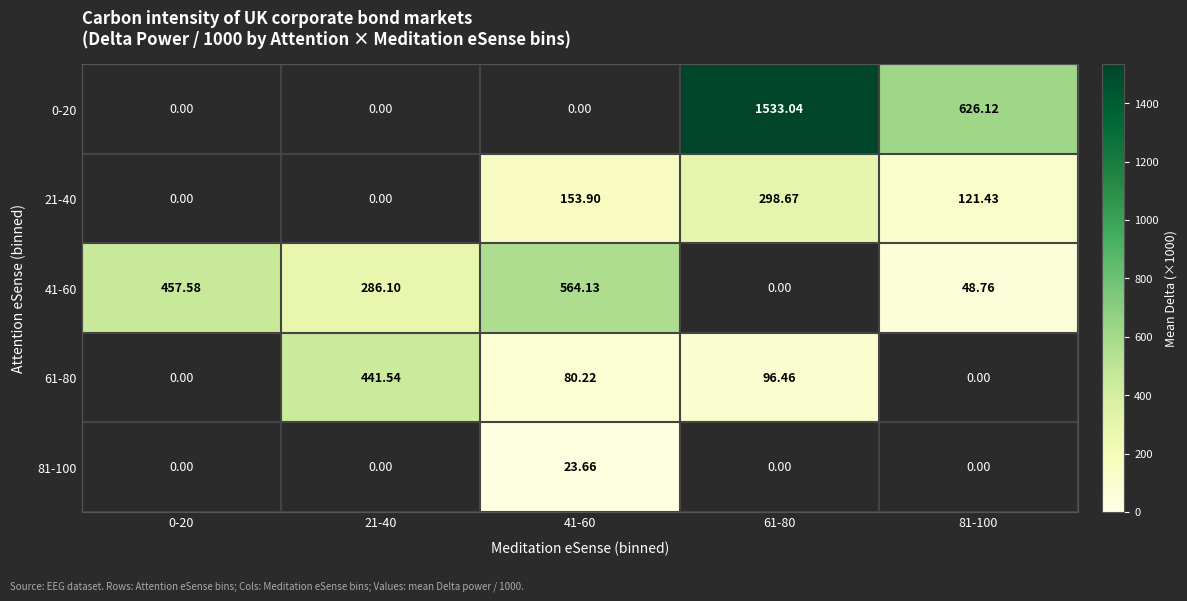

The value of 41-60 at 81-100 is 48.8. True or false?

True